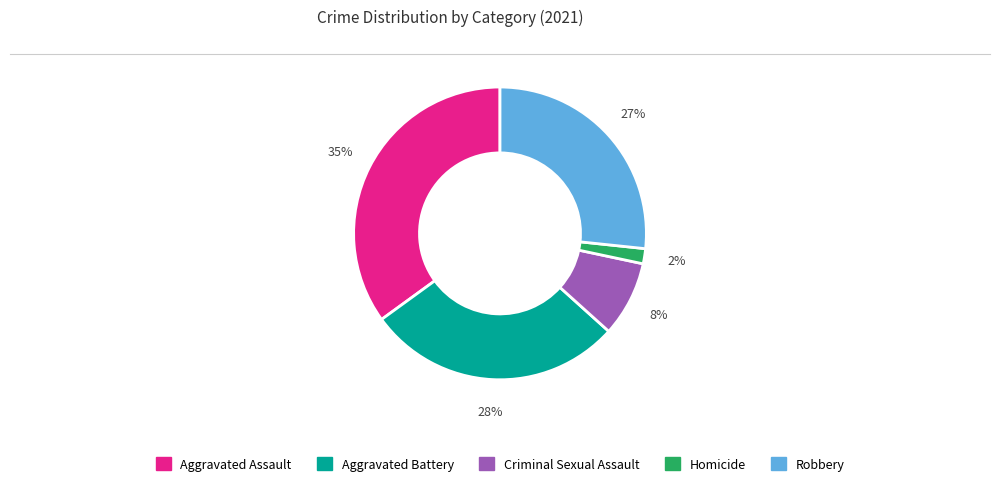

Does Aggravated Assault represent more than half of the total?

No